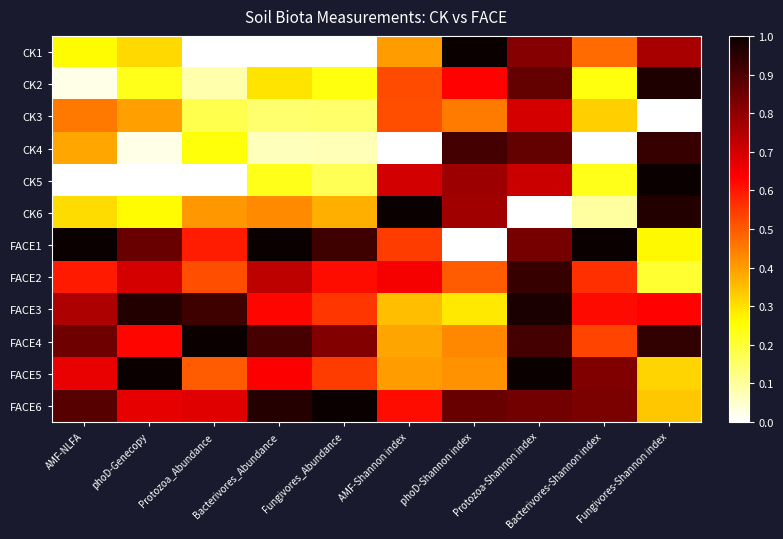

At how many categories does at least one series exceed 0?

10